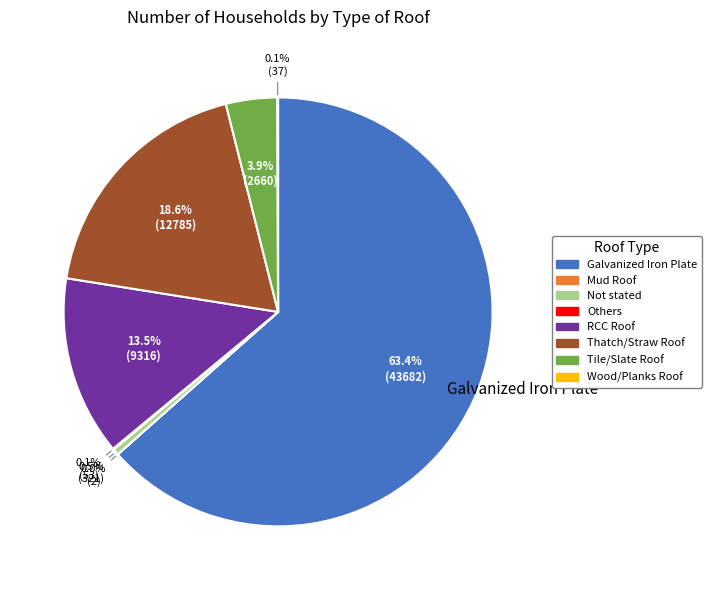

What is the majority slice?

Galvanized Iron Plate